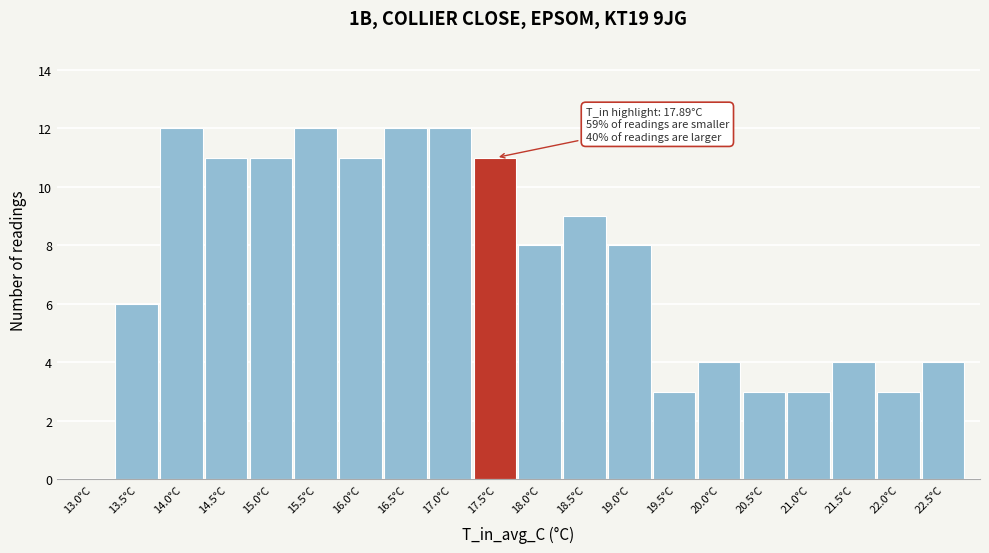

Reading left to right, transcribe all the data shown in this chart.

13.0°C=0	13.5°C=6	14.0°C=12	14.5°C=11	15.0°C=11	15.5°C=12	16.0°C=11	16.5°C=12	17.0°C=12	17.5°C=11	18.0°C=8	18.5°C=9	19.0°C=8	19.5°C=3	20.0°C=4	20.5°C=3	21.0°C=3	21.5°C=4	22.0°C=3	22.5°C=4